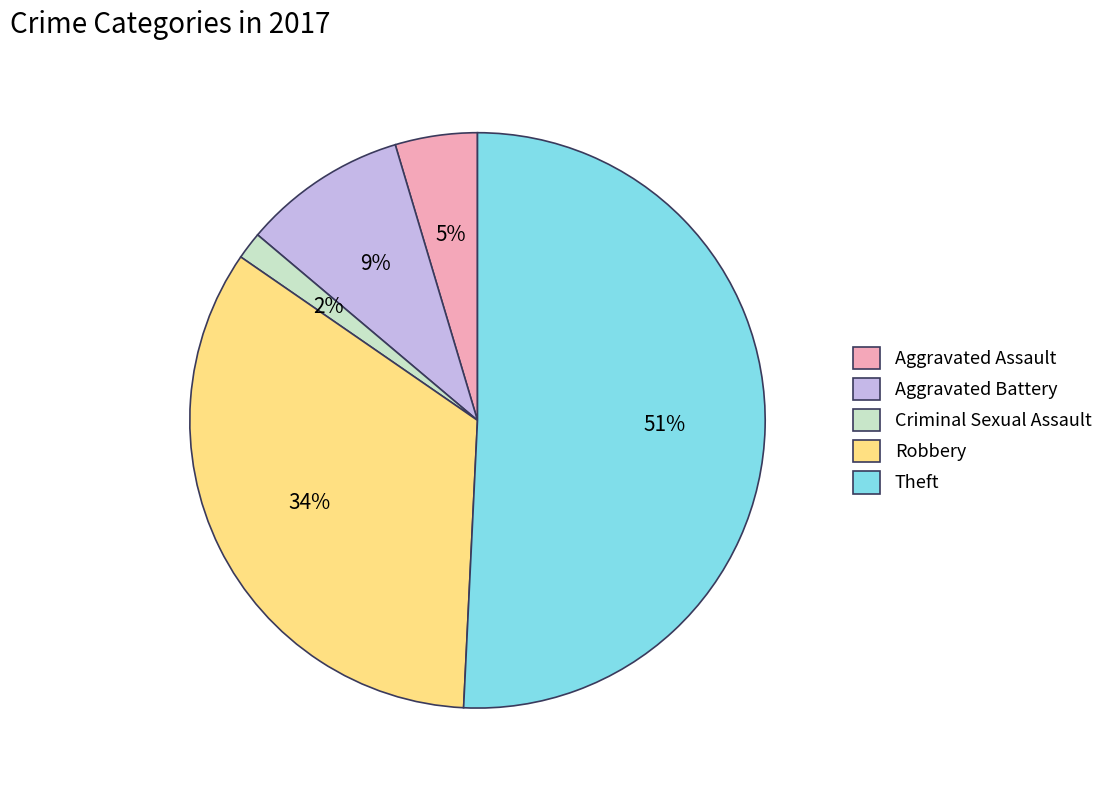

Which has a higher value, Robbery or Aggravated Battery?

Robbery